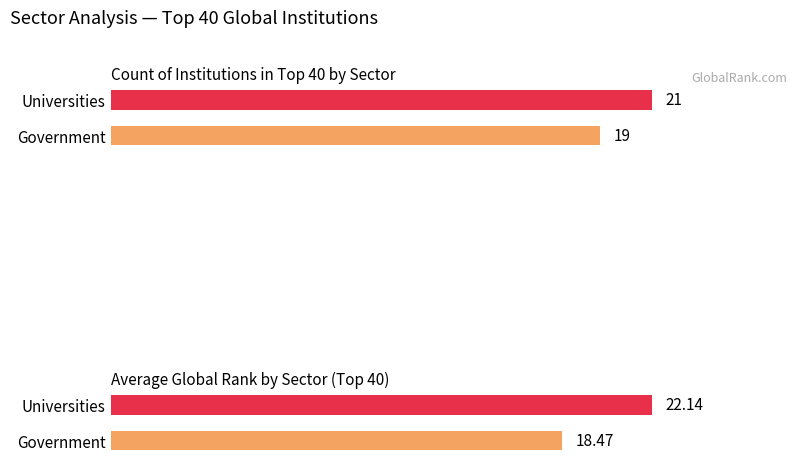

What is the difference between the Count of Institutions values at Universities and Government?

2.0